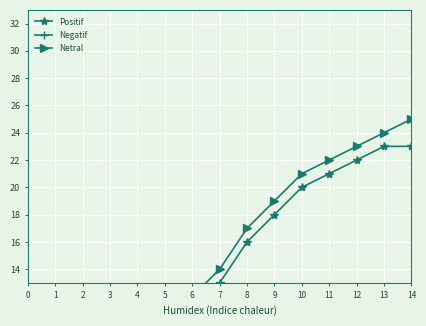

True or false: Netral and Positif intersect in this chart.

False